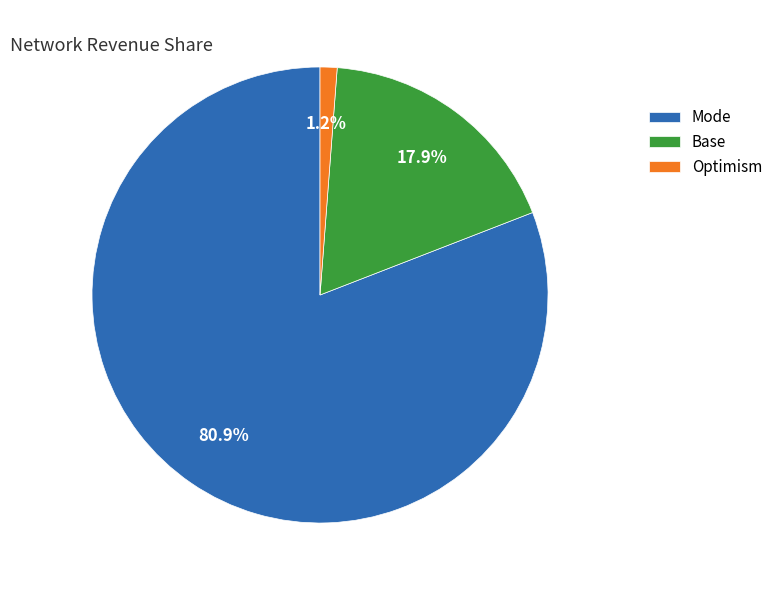

Which category accounts for the majority?

Mode